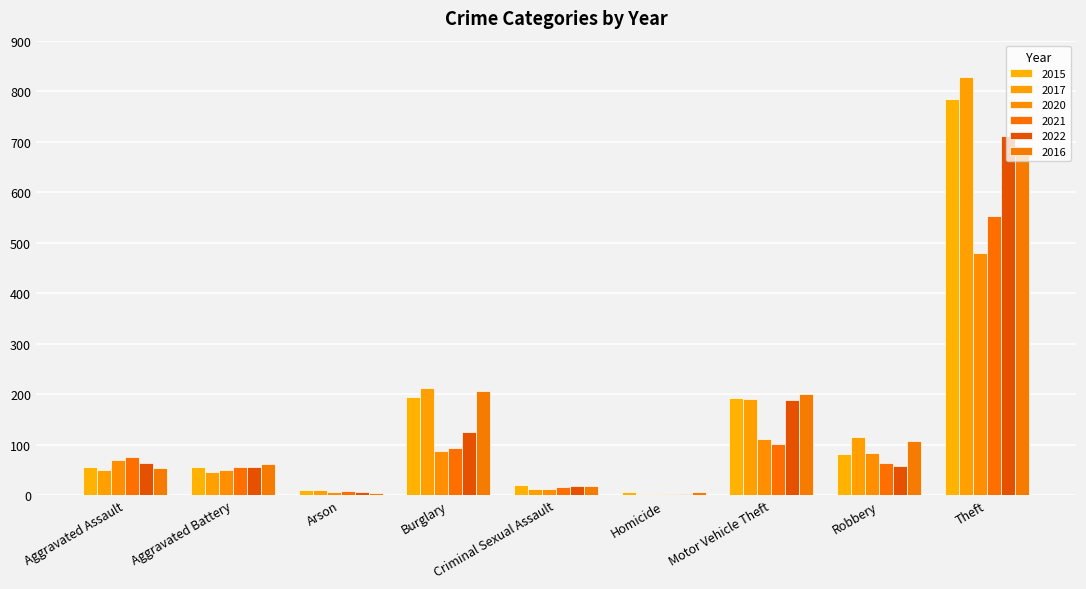

What is the total value across all series at Homicide?

22